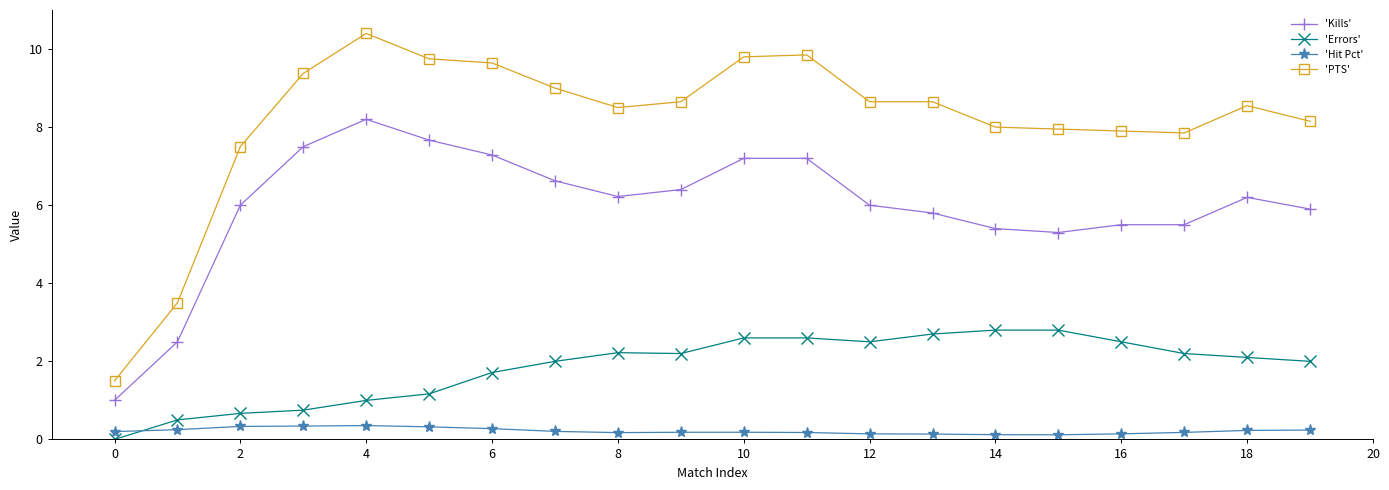

Which series has the largest range (max minus min)?

'PTS'